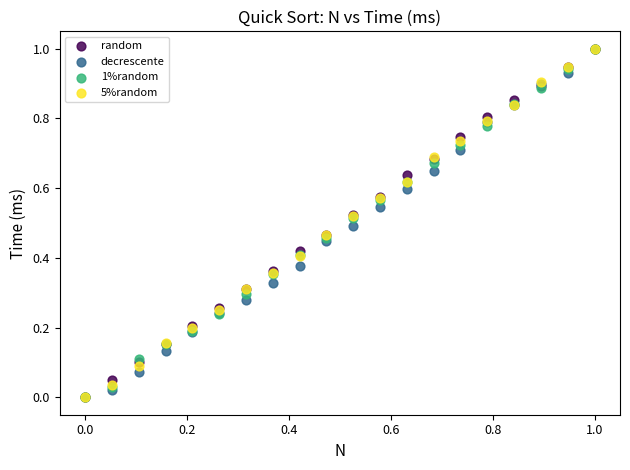

What are all the series names shown in the legend?

random, decrescente, 1%random, 5%random